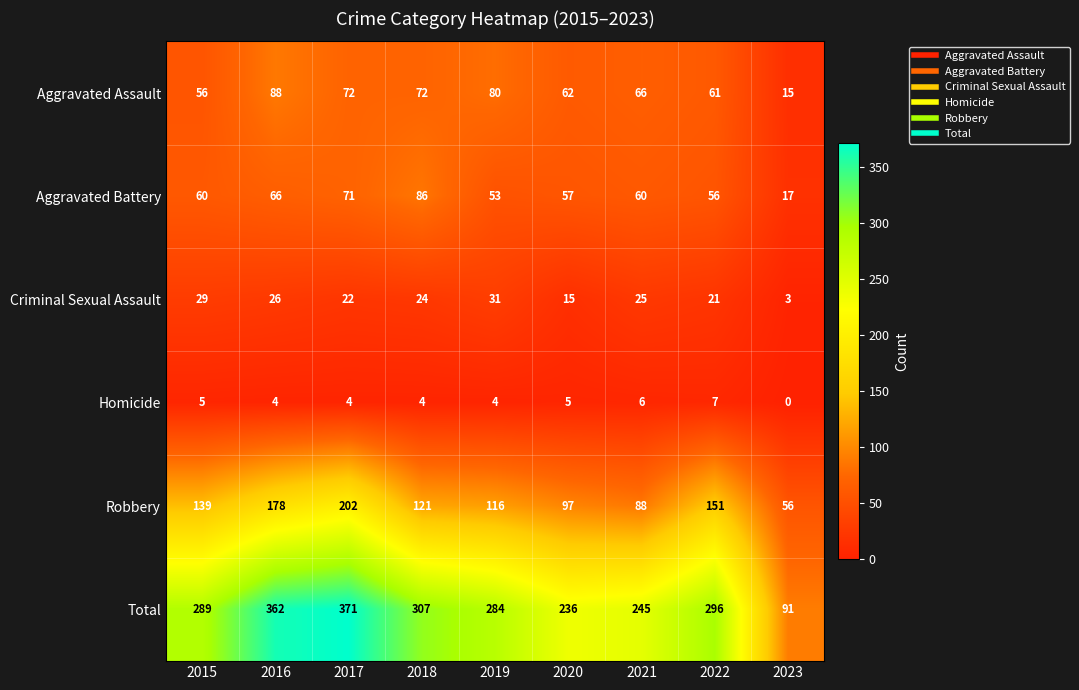

Which series has the largest range (max minus min)?

Total